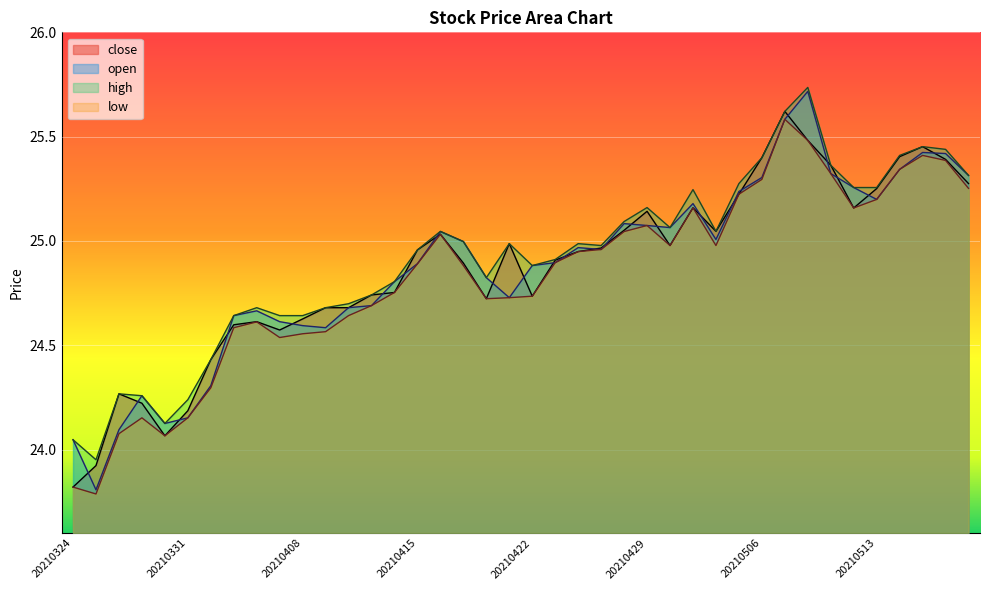

The value of low at 20210407 is 24.5. True or false?

True